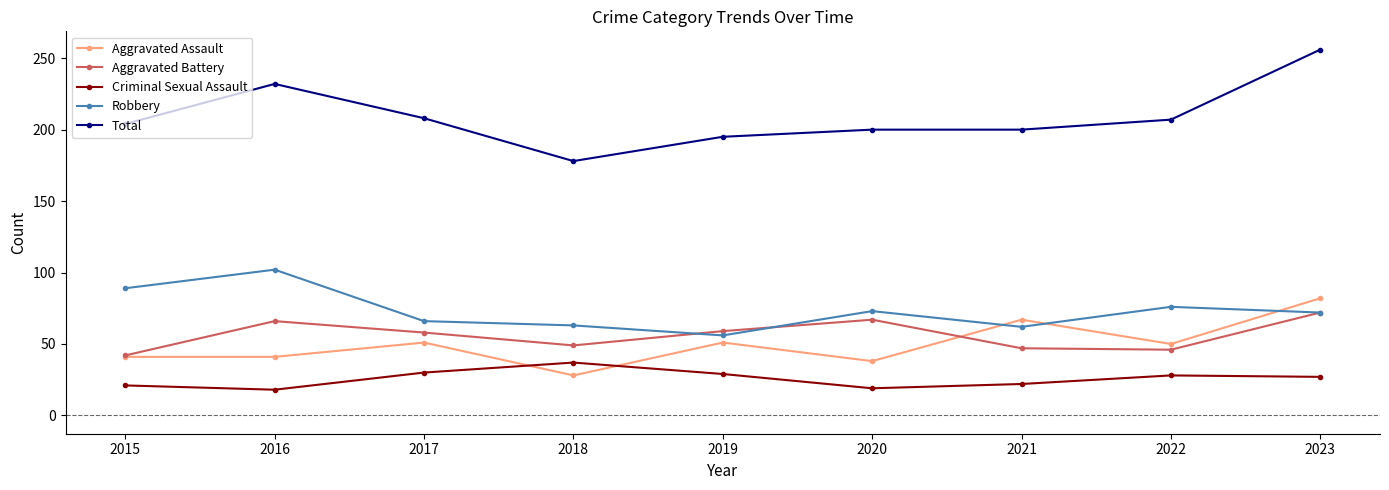

True or false: Aggravated Battery has a value of 76 at 2018.

False